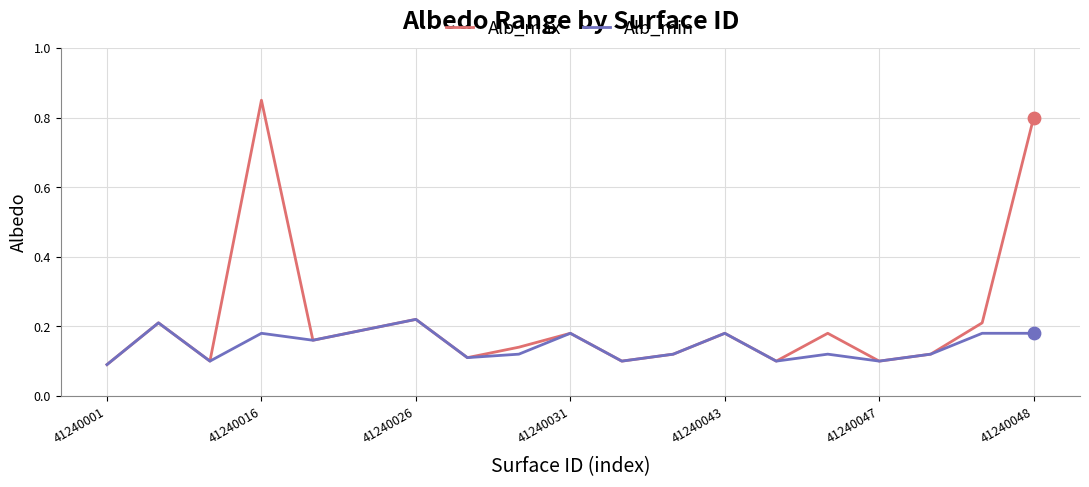

What are all the series names shown in the legend?

Alb_max, Alb_min